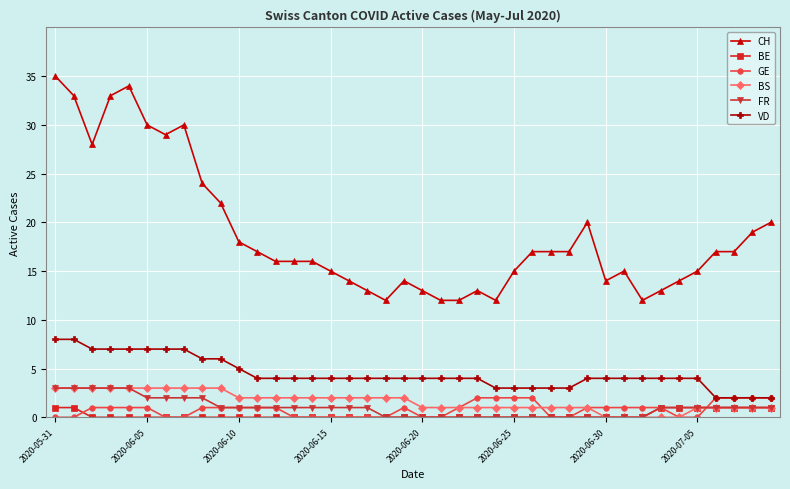

How many lines are shown in the chart?

6